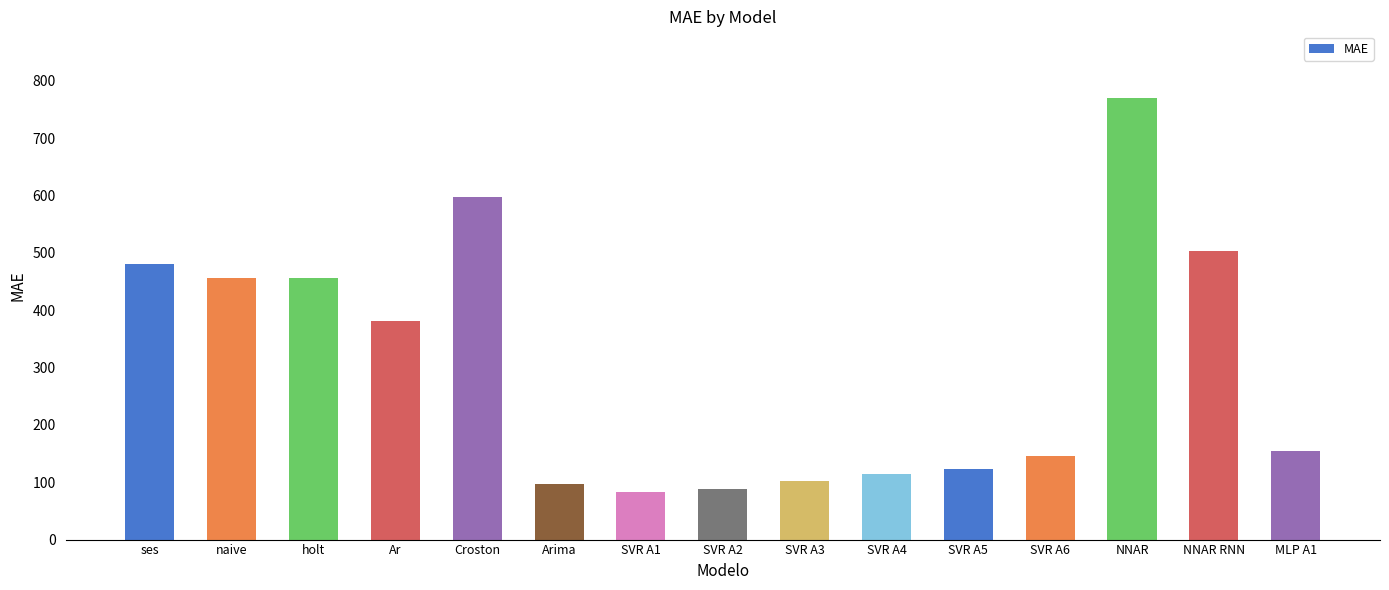

What is the label of the 1st bar from the right?

MLP A1